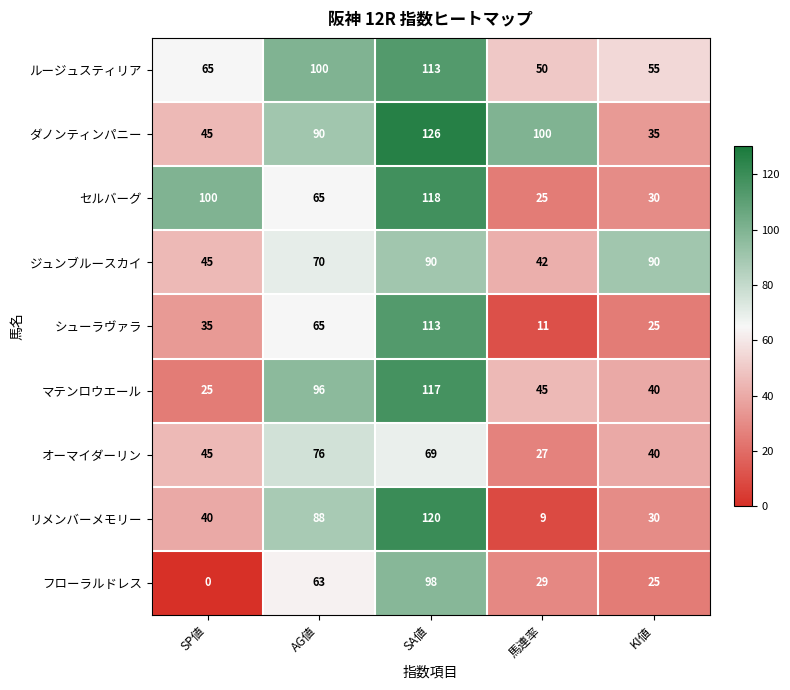

Rank the categories by セルバーグ value from lowest to highest.

馬連率, KI値, AG値, SP値, SA値